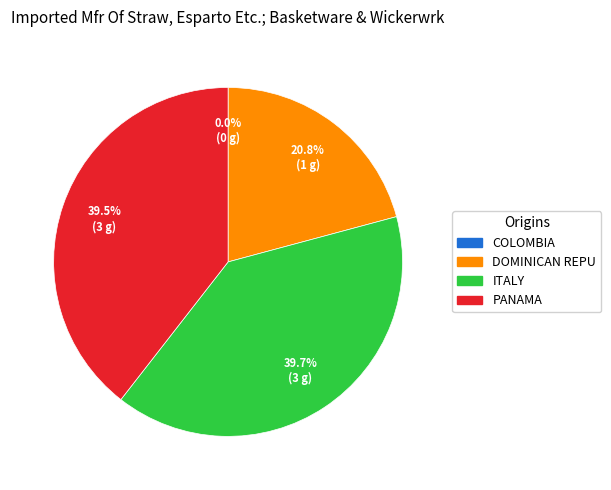

How much of the chart is everything except ITALY?

60.3%